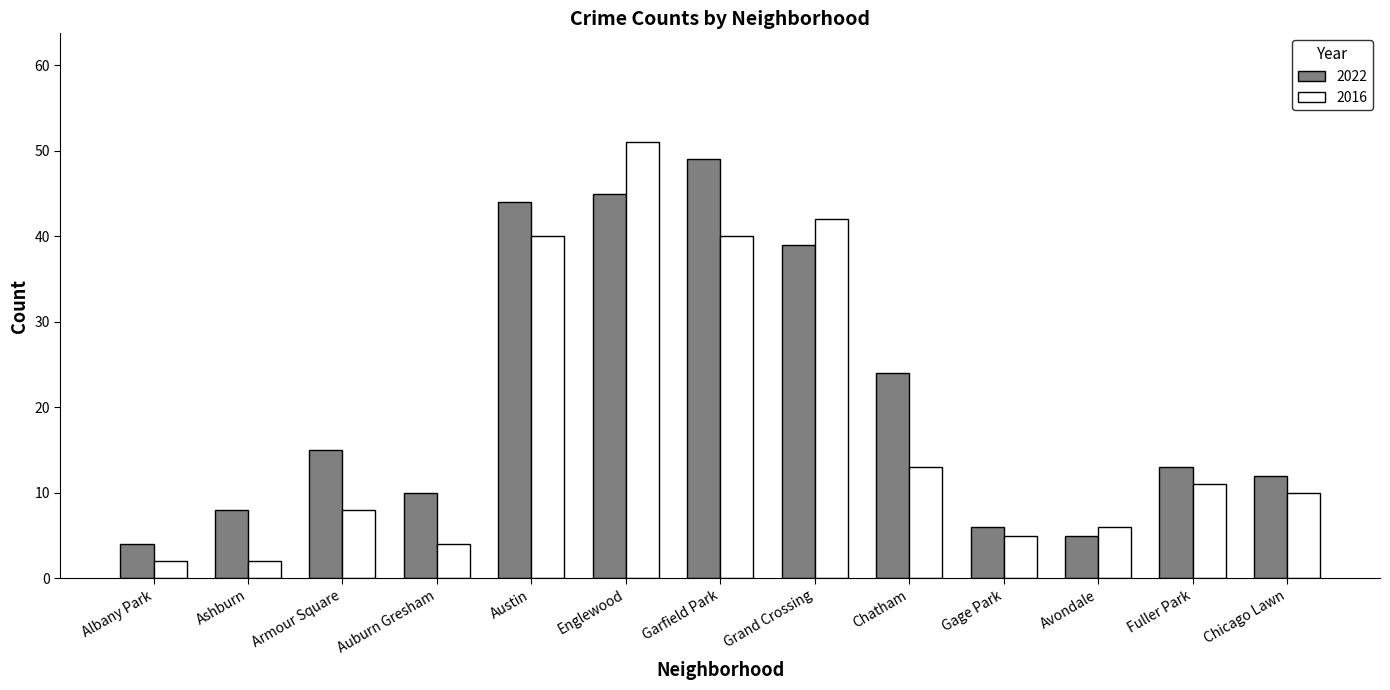

The value of 2022 at Ashburn is 8. True or false?

True